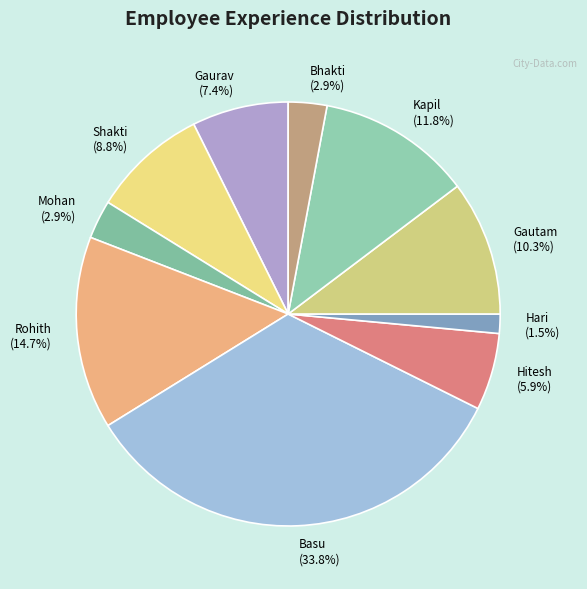

How many slices are in this pie chart?

10